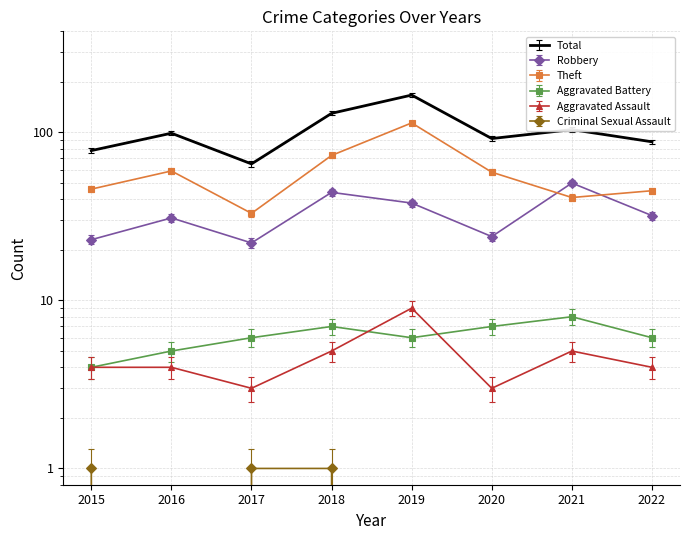

True or false: Criminal Sexual Assault and Aggravated Assault intersect in this chart.

False